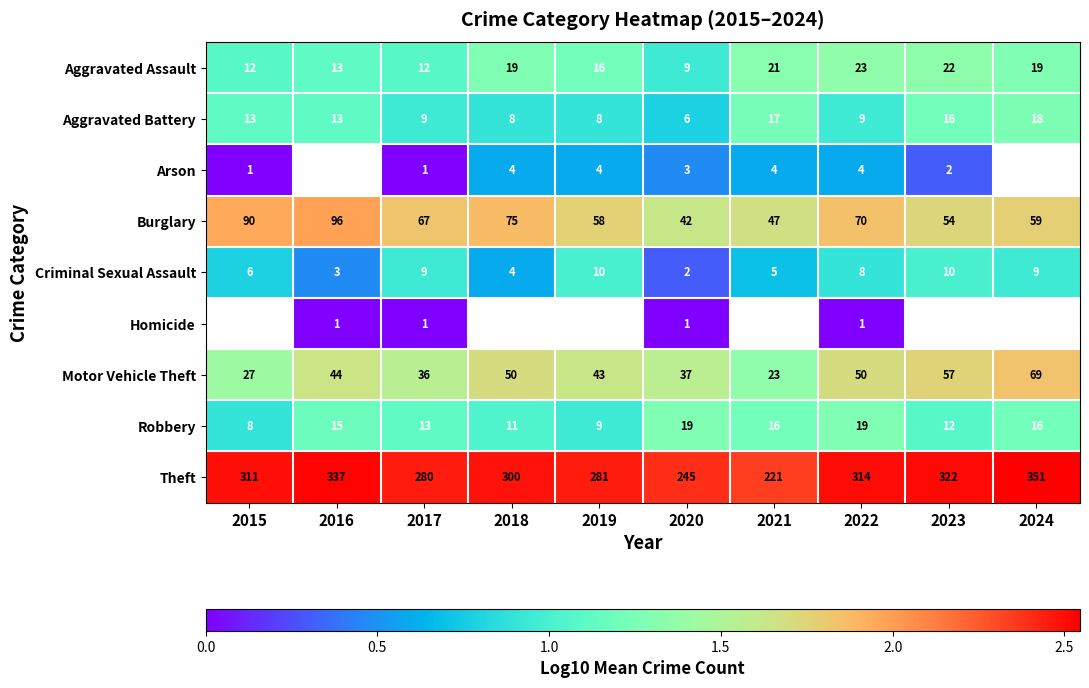

Rank the categories by Motor Vehicle Theft value from highest to lowest.

2024, 2023, 2018, 2022, 2016, 2019, 2020, 2017, 2015, 2021